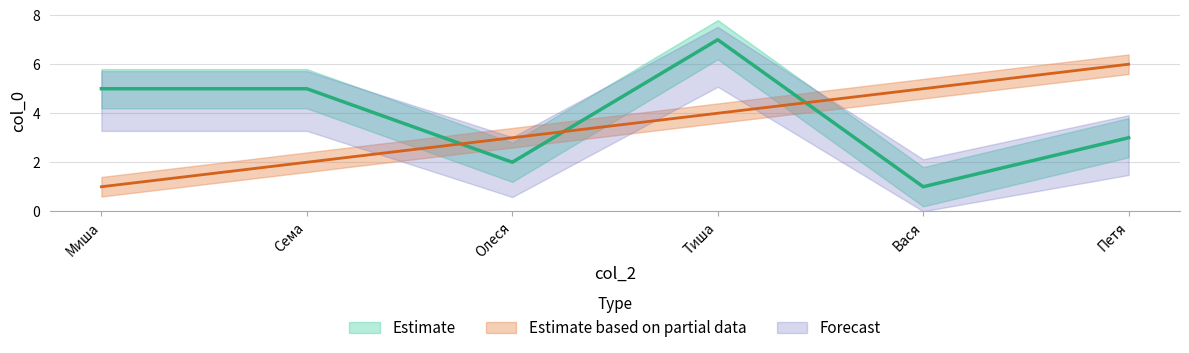

Reading left to right, what are all the values shown in this chart?

Миша=1	Сема=2	Олеся=3	Тиша=4	Вася=5	Петя=6